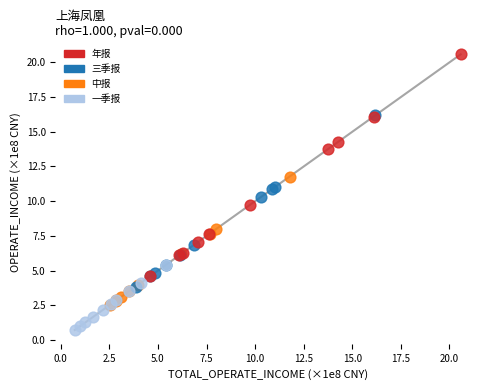

Which series reaches the minimum Y coordinate?

一季报